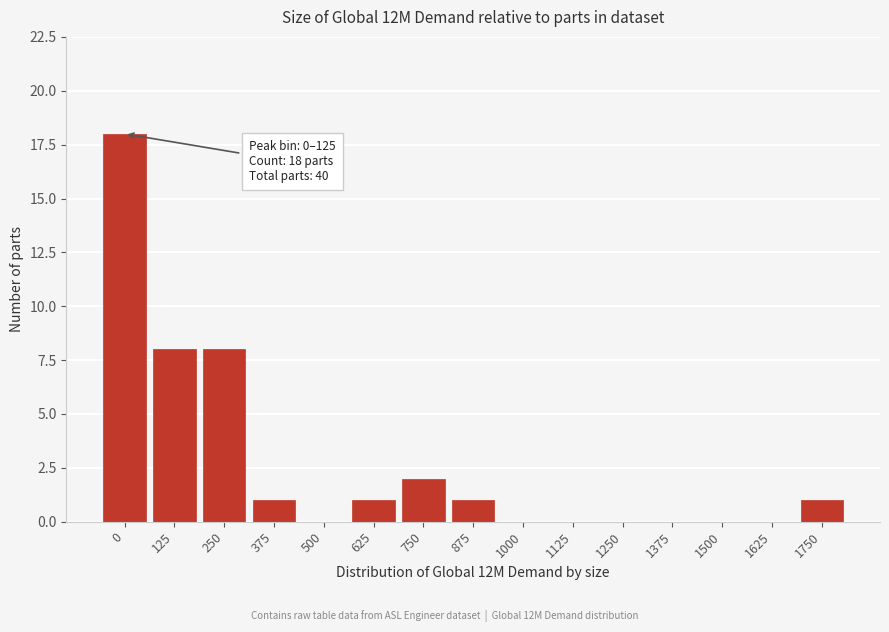

Reading right to left, list all the values displayed in this chart.

1750=1	1625=0	1500=0	1375=0	1250=0	1125=0	1000=0	875=1	750=2	625=1	500=0	375=1	250=8	125=8	0=18